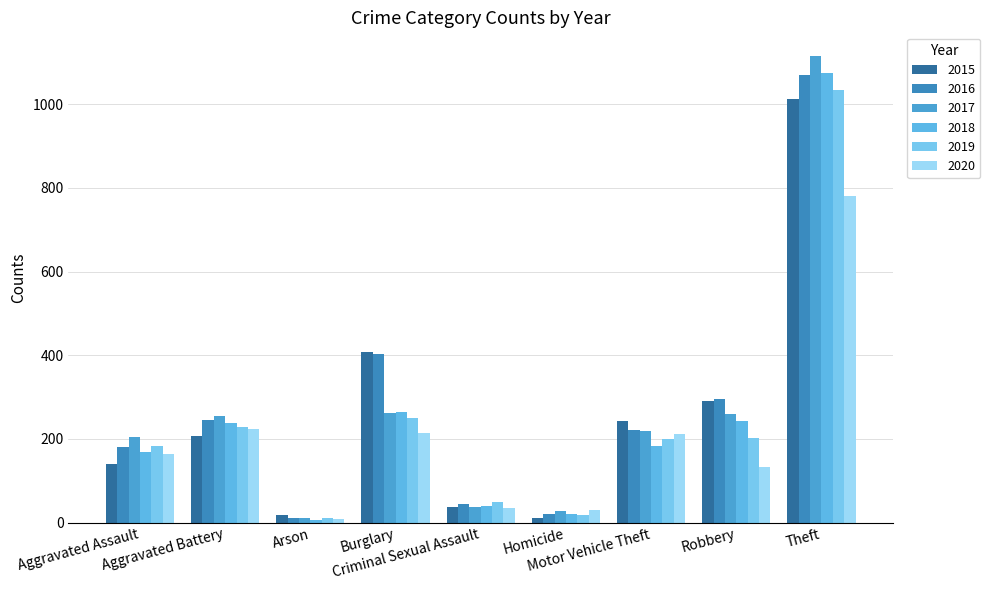

Which category has the highest value in the 2018 series?

Theft